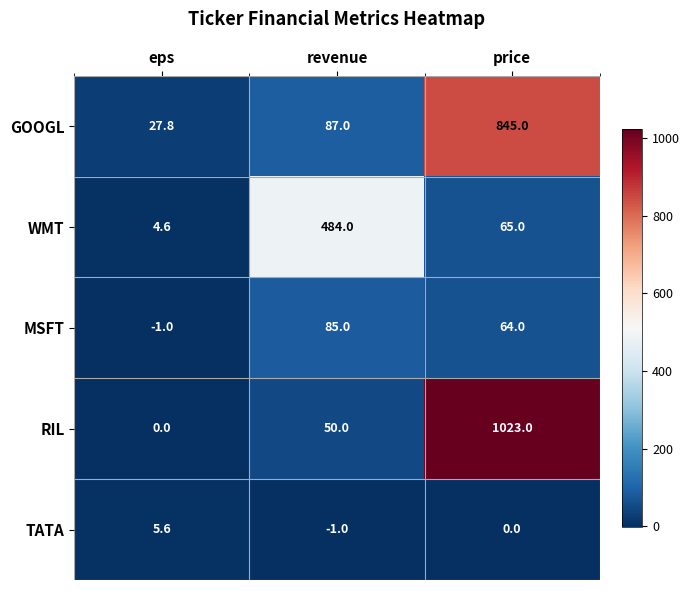

What is the sum of the TATA values at eps and revenue?

4.6